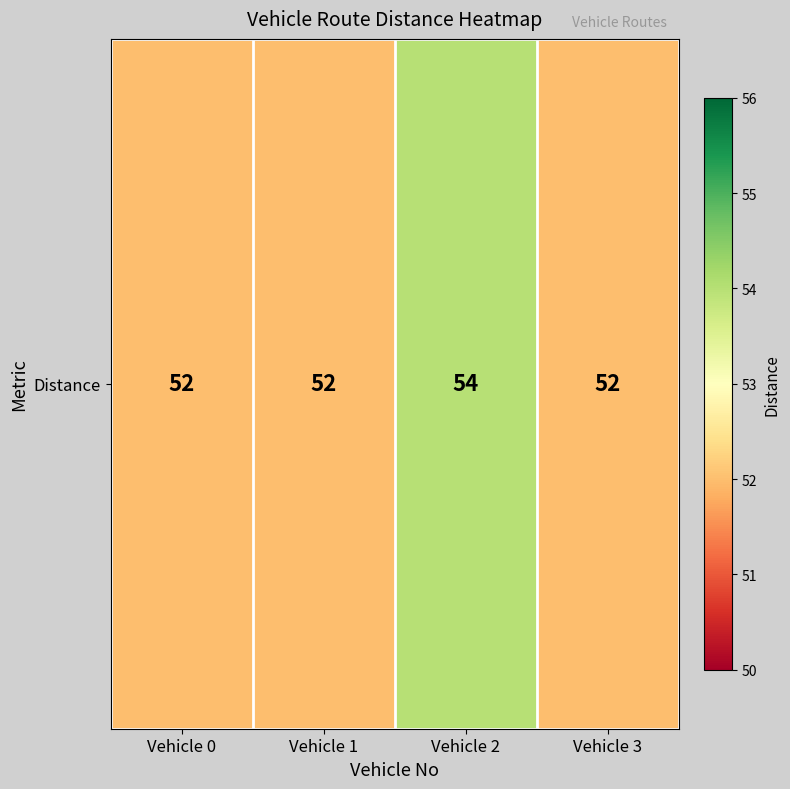

Is it true that the value at Vehicle 2 is 17?

False